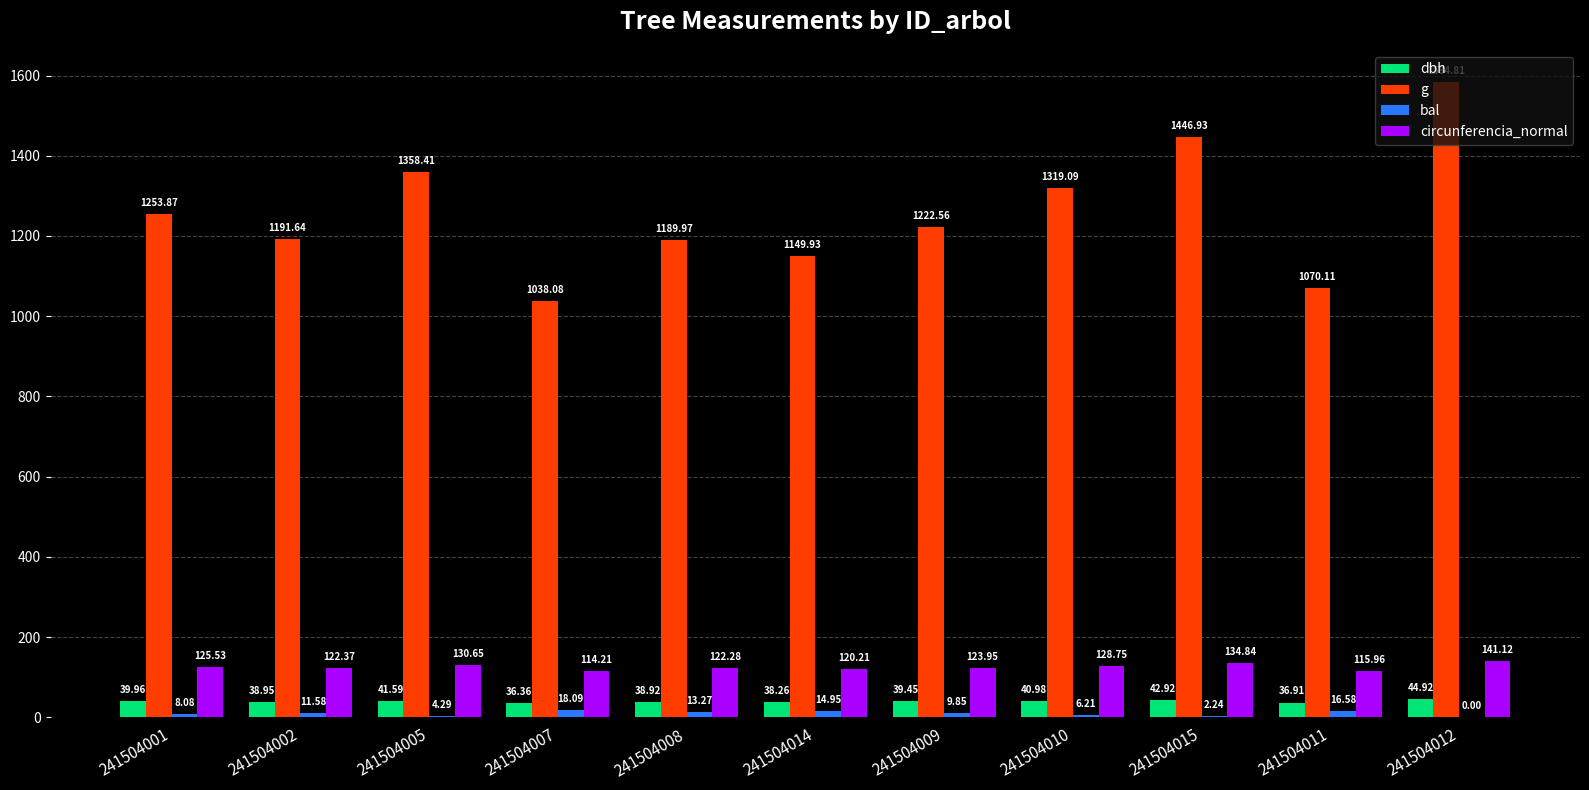

Between 241504010 and 241504012, which series saw the biggest shift?

g